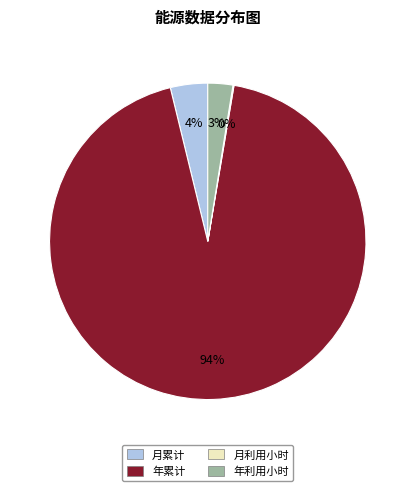

What is the largest slice in the pie chart?

年累计